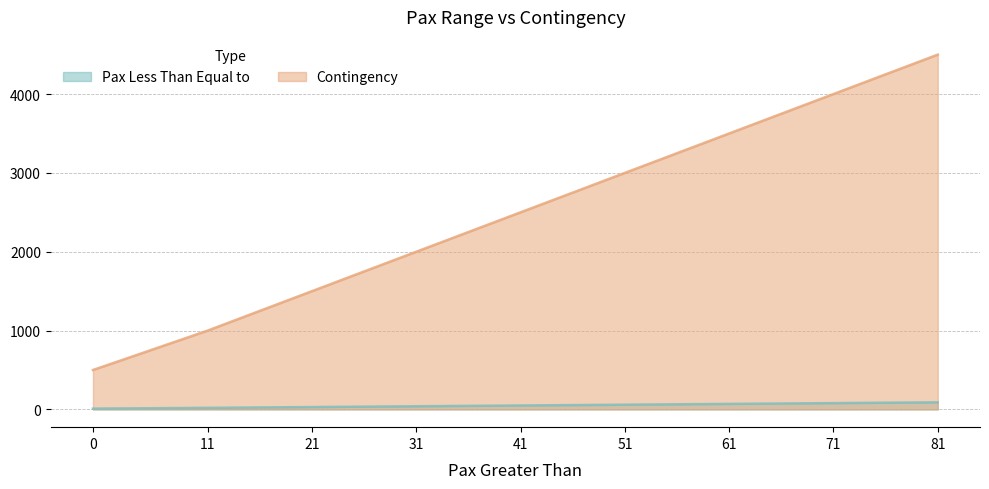

List the labels in order of Pax Less Than Equal to value, smallest first.

0, 11, 21, 31, 41, 51, 61, 71, 81